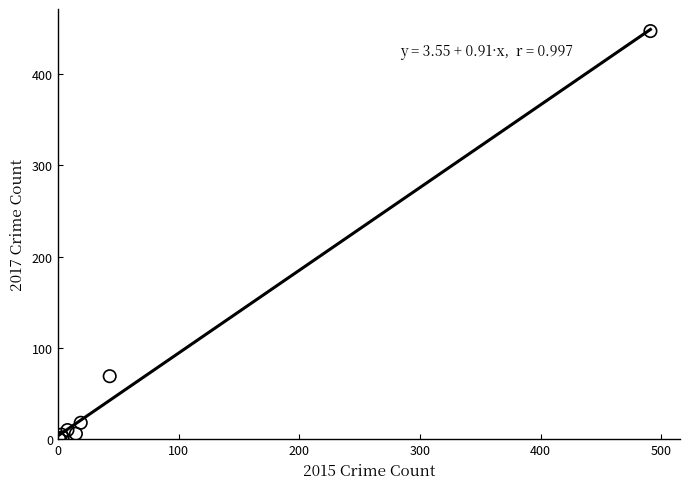

What Y value in the scatter plot is closest to 224?

69